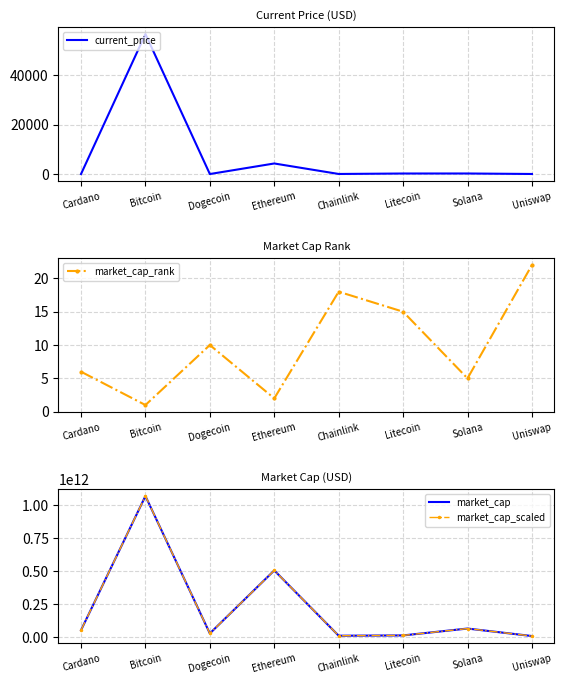

Between Ethereum and Chainlink, which series saw the biggest shift?

market_cap